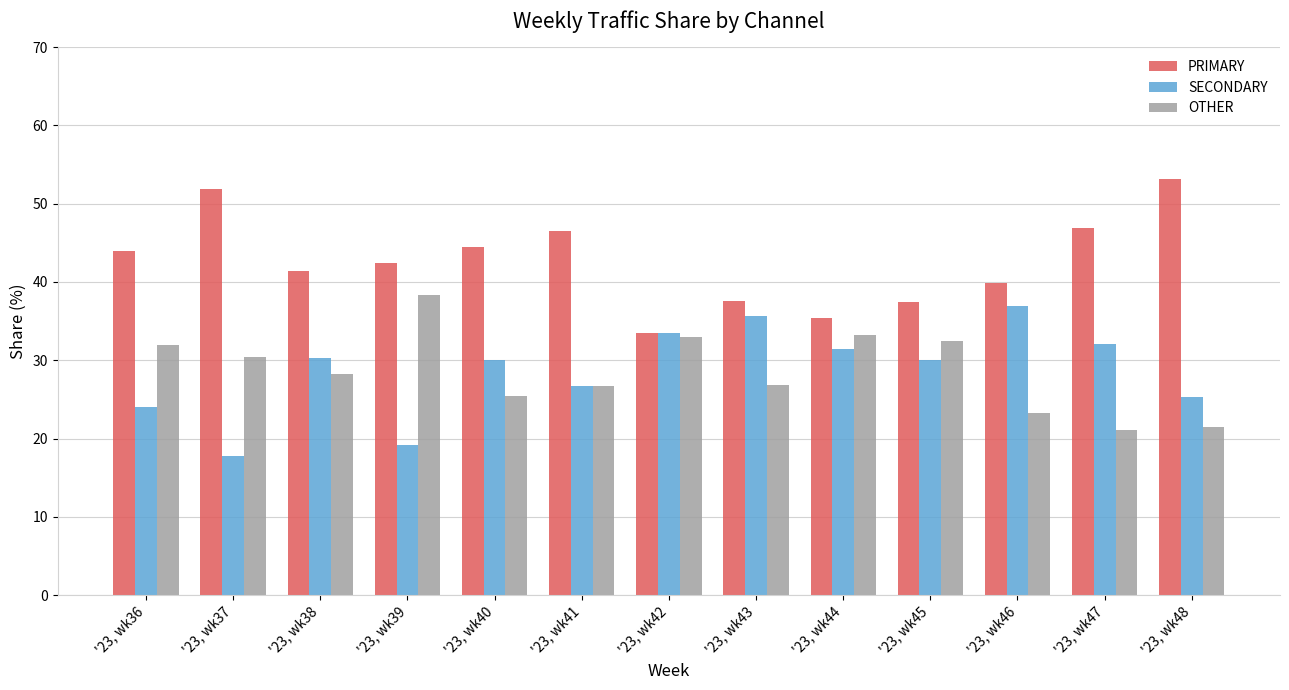

How many groups of bars are there?

13